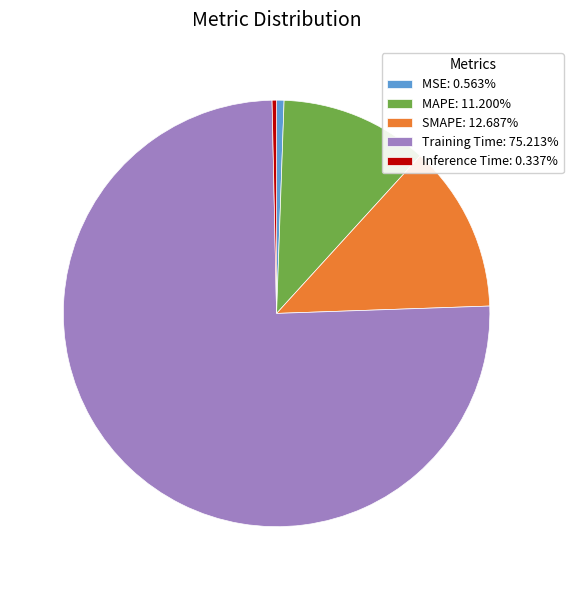

Does Training Time account for over 50% of the chart?

Yes